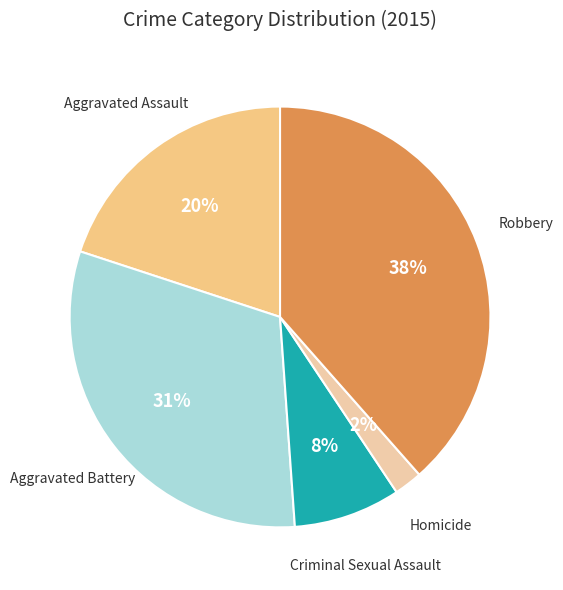

Which slice is the smallest?

Homicide